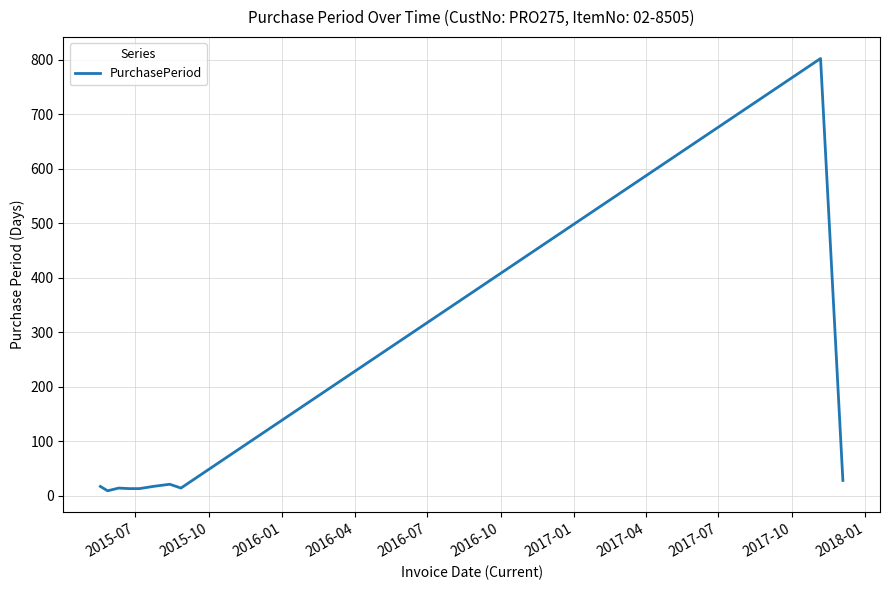

What is the average value?

95